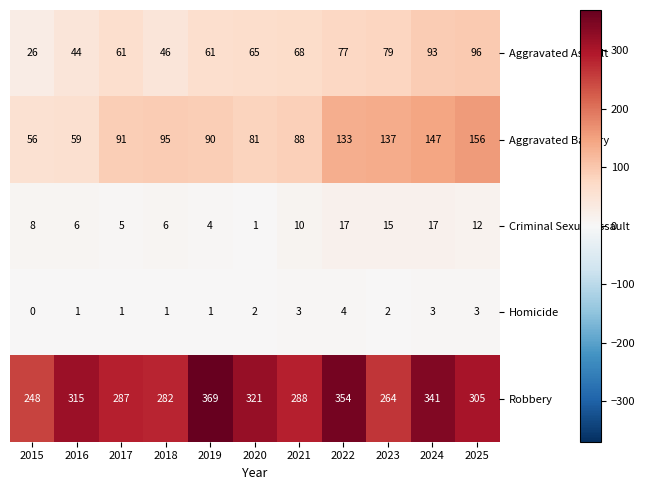

At 2021, list the series in order from smallest to largest.

Homicide, Criminal Sexual Assault, Aggravated Assault, Aggravated Battery, Robbery